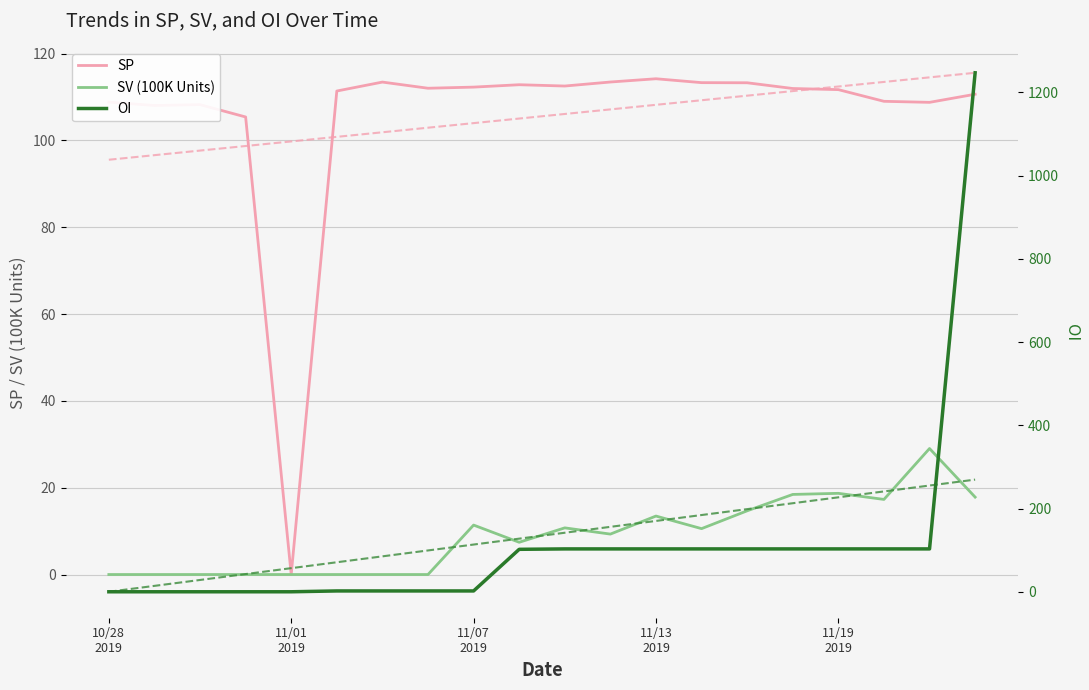

Between 13 and 18, which is larger?

13